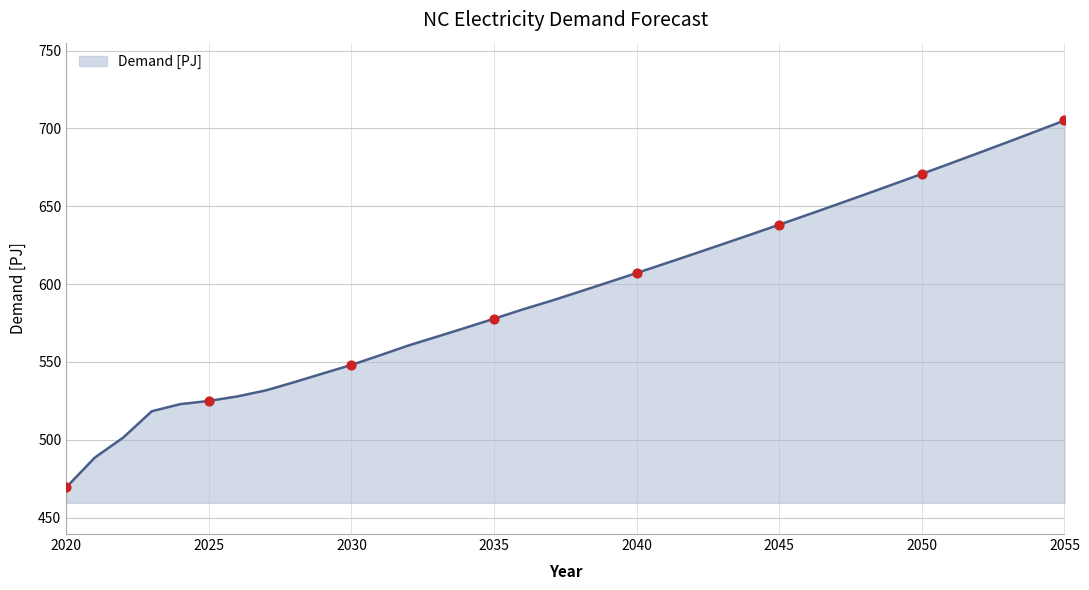

What is the minimum value shown in the chart?

469.4